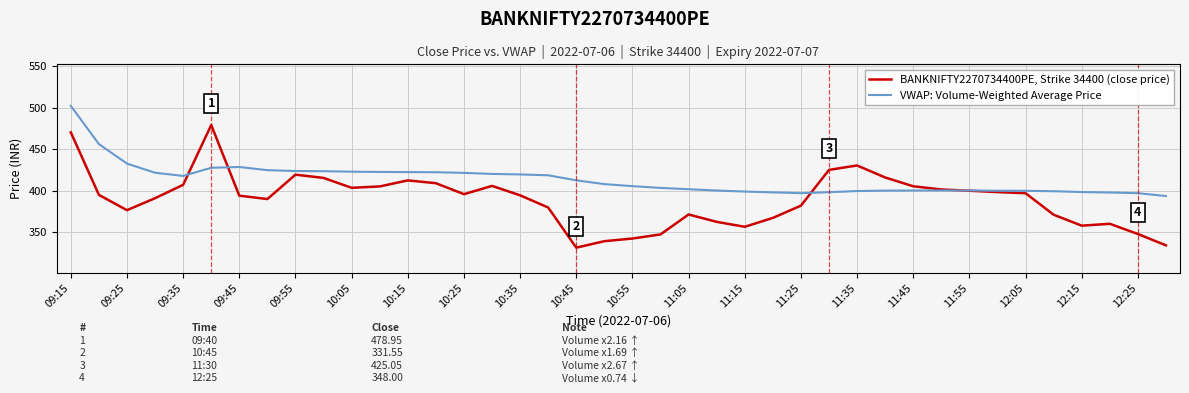

List the series in order of their overall mean, lowest first.

BANKNIFTY2270734400PE, Strike 34400 (close price), VWAP: Volume-Weighted Average Price